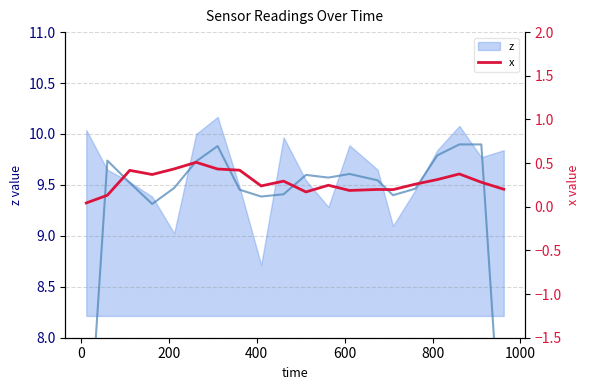

What is the sum of all values?

5.7